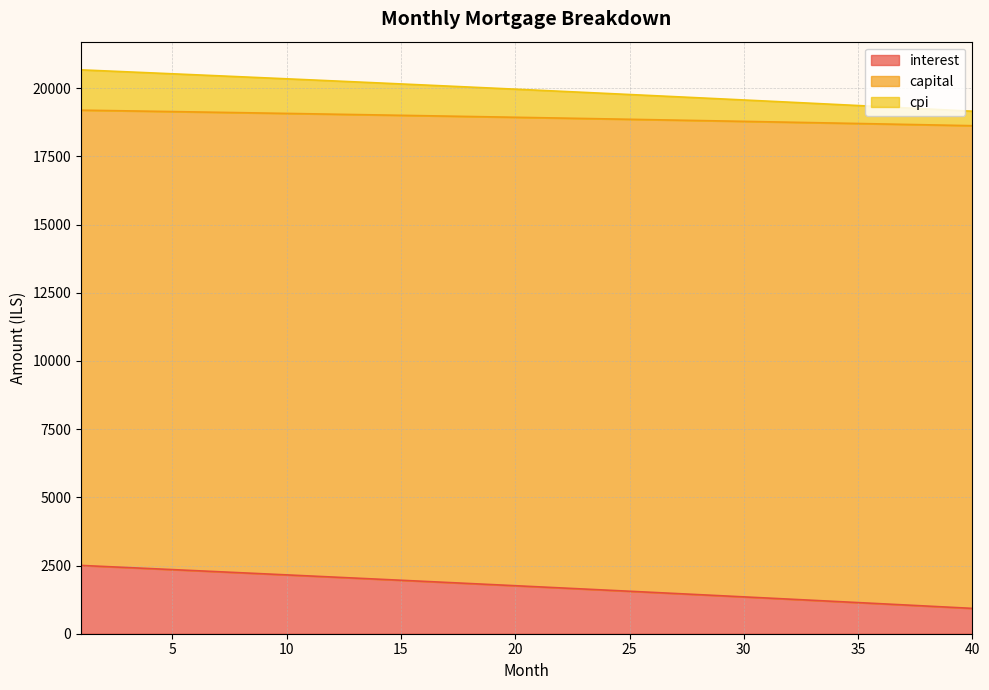

What is the difference between the maximum and minimum values in the interest series?

1574.7